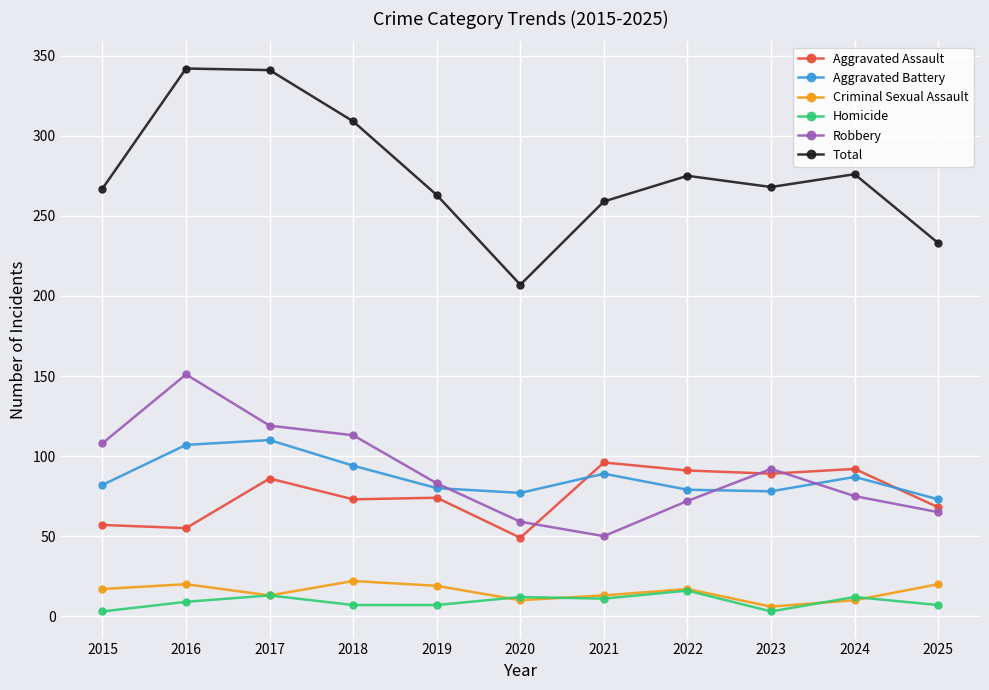

True or false: Criminal Sexual Assault has more than 0 points higher than both neighbors.

True